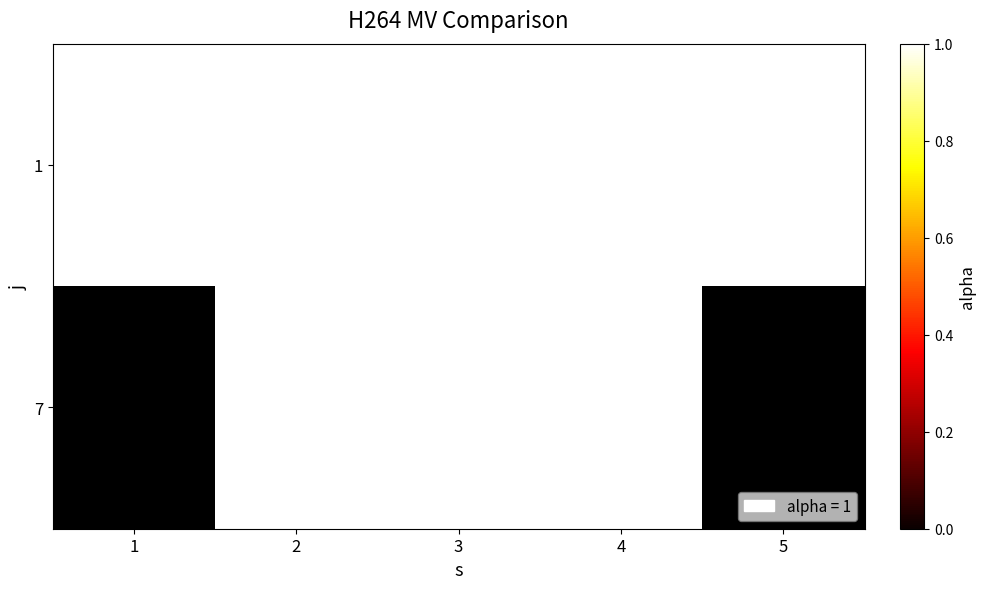

Count the 7 values in the range 0 to 1.

5